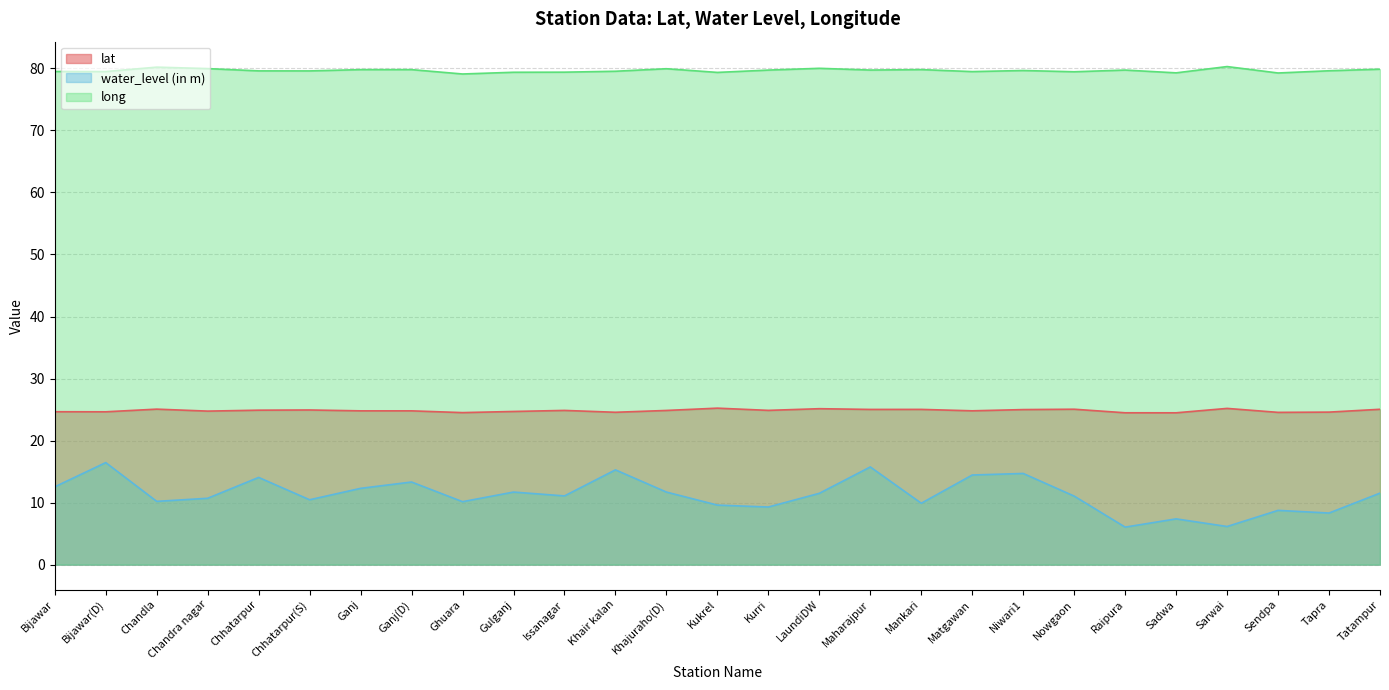

At how many categories does at least one series exceed 61?

27